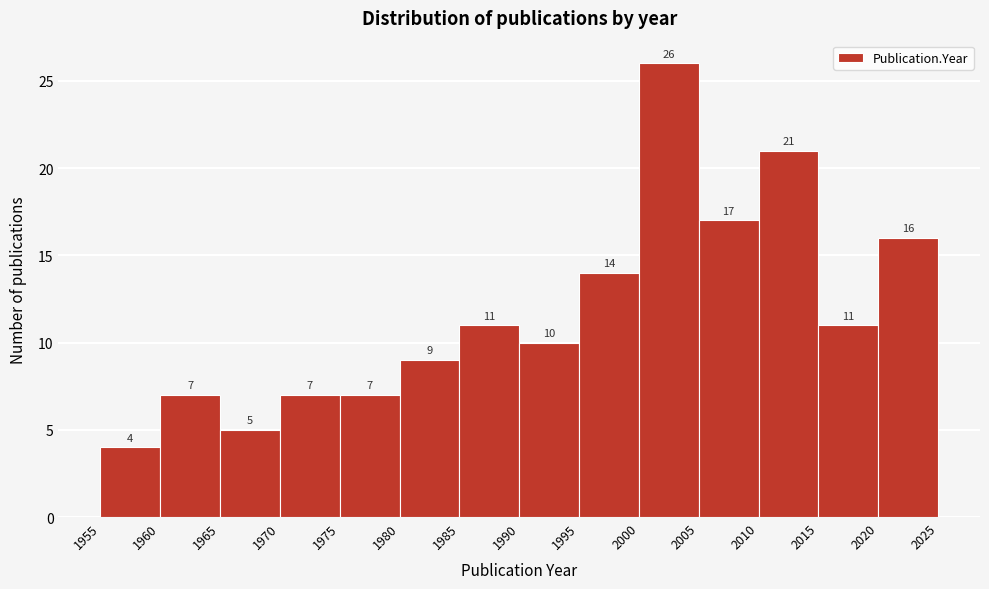

Over which range of the x-axis is the bar tallest?

2000 to 2005